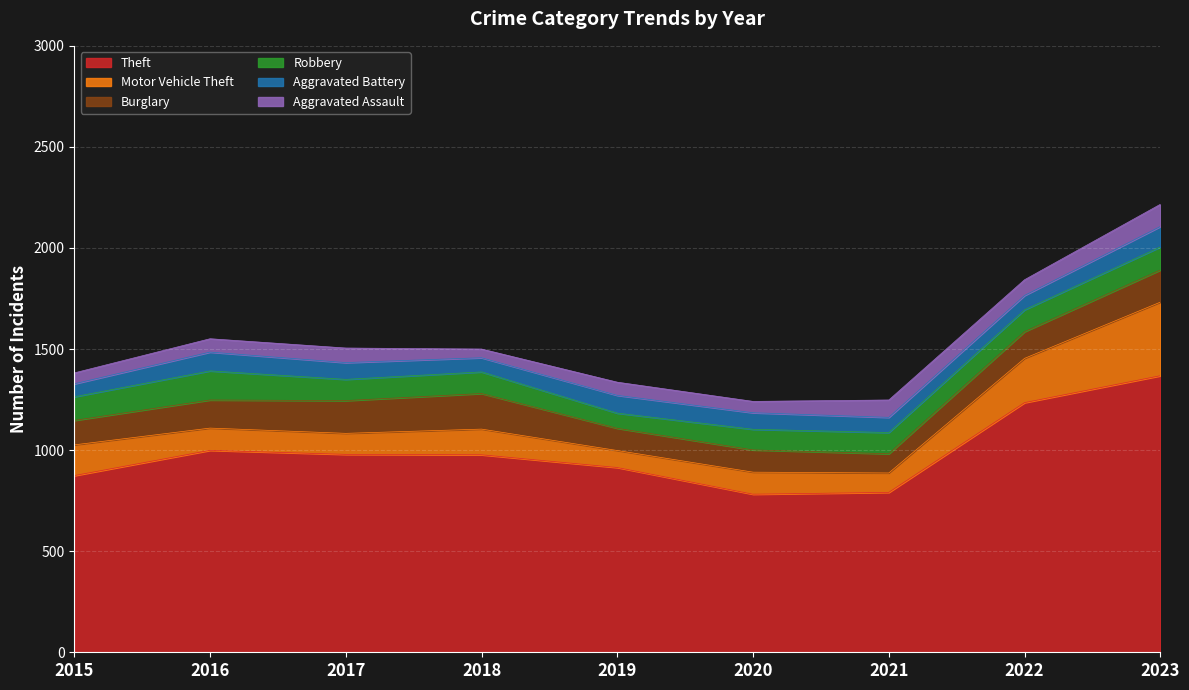

Which series has the widest spread of values?

Theft